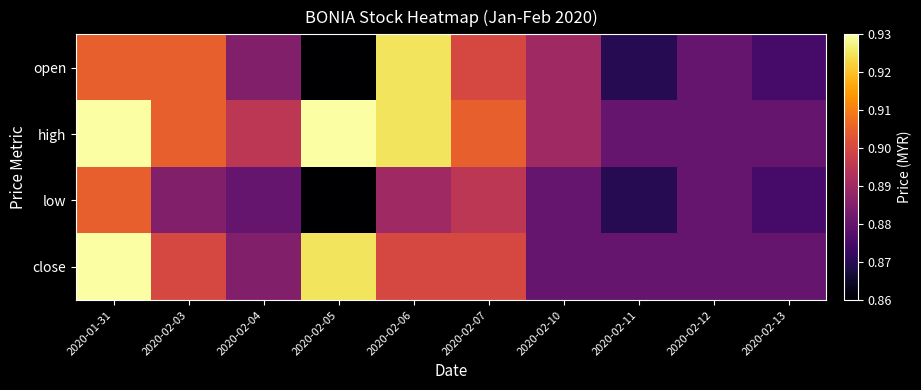

Reading left to right, what are all the values shown in this chart?

open: 2020-01-31=0.9	2020-02-03=0.9	2020-02-04=0.9	2020-02-05=0.9	2020-02-06=0.9	2020-02-07=0.9	2020-02-10=0.9	2020-02-11=0.9	2020-02-12=0.9	2020-02-13=0.9
high: 2020-01-31=0.9	2020-02-03=0.9	2020-02-04=0.9	2020-02-05=0.9	2020-02-06=0.9	2020-02-07=0.9	2020-02-10=0.9	2020-02-11=0.9	2020-02-12=0.9	2020-02-13=0.9
low: 2020-01-31=0.9	2020-02-03=0.9	2020-02-04=0.9	2020-02-05=0.9	2020-02-06=0.9	2020-02-07=0.9	2020-02-10=0.9	2020-02-11=0.9	2020-02-12=0.9	2020-02-13=0.9
close: 2020-01-31=0.9	2020-02-03=0.9	2020-02-04=0.9	2020-02-05=0.9	2020-02-06=0.9	2020-02-07=0.9	2020-02-10=0.9	2020-02-11=0.9	2020-02-12=0.9	2020-02-13=0.9